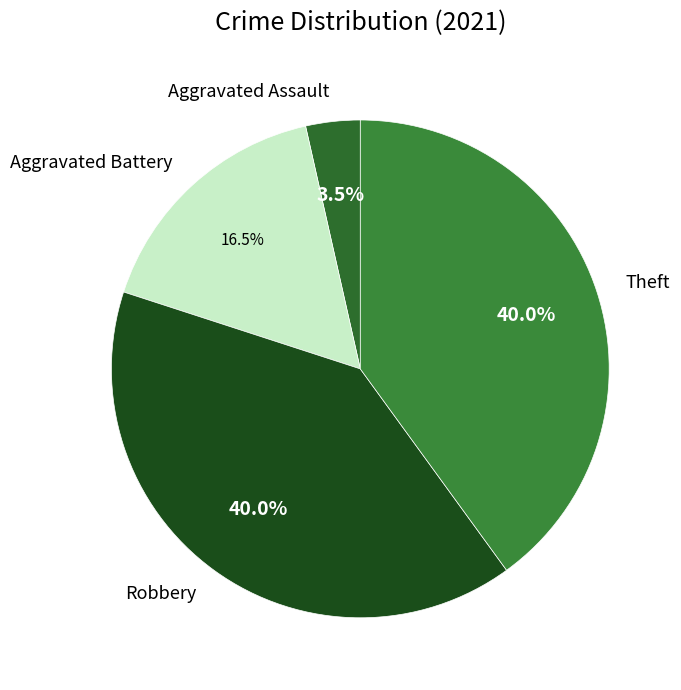

To the nearest percent, what is the average slice percentage?

25%